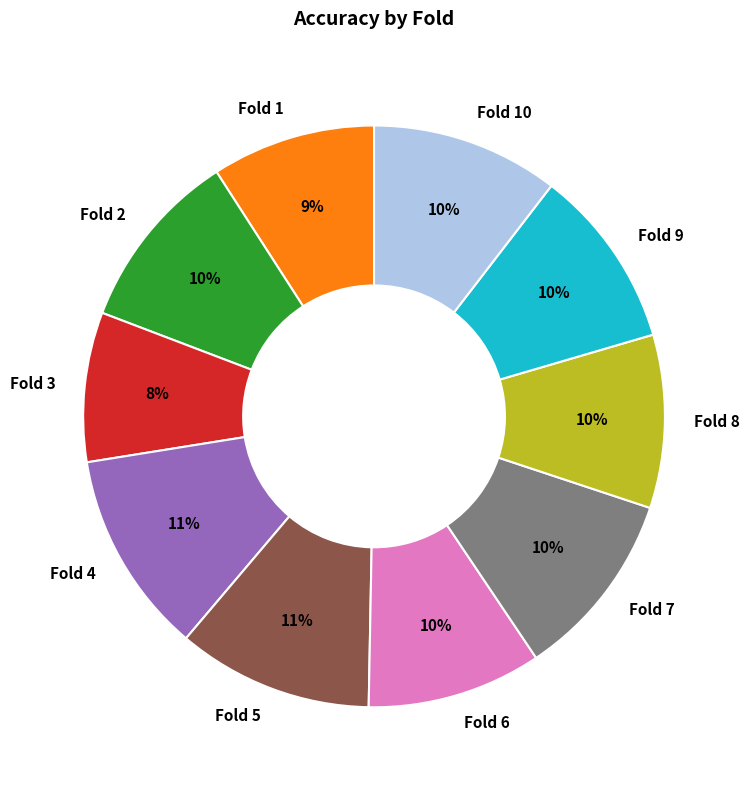

Combined, do Fold 5 and Fold 10 account for over 50%?

No